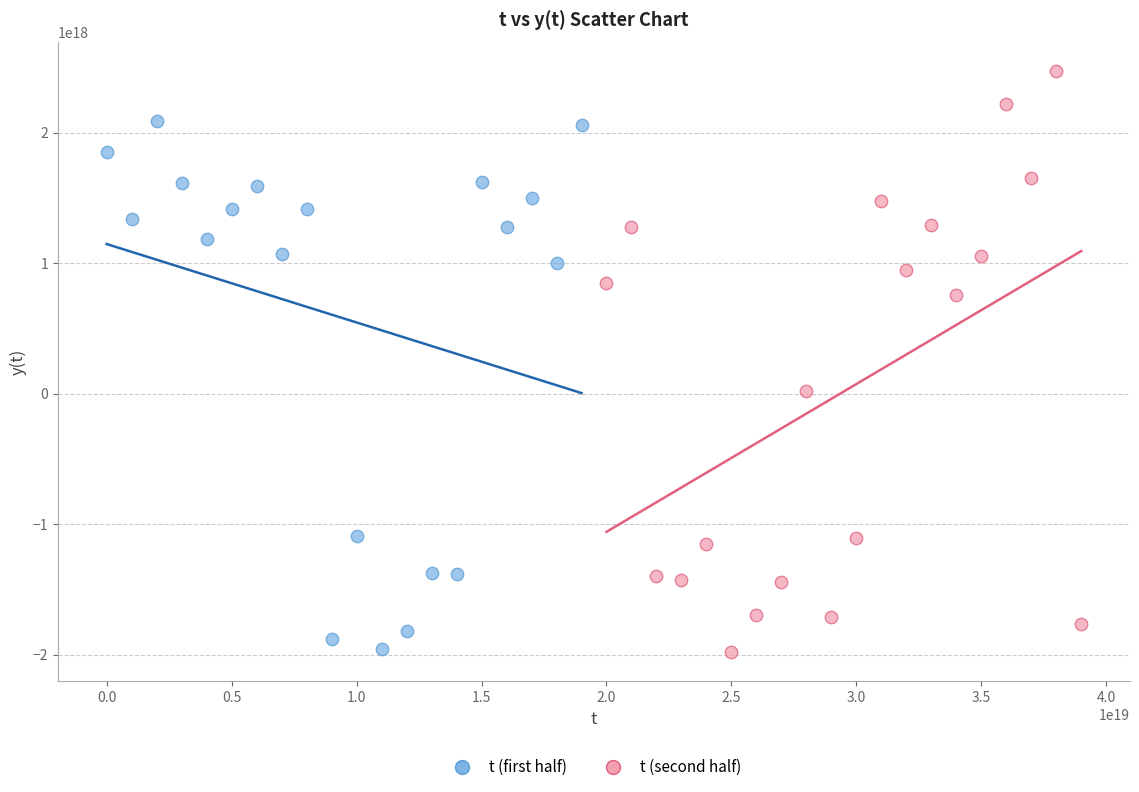

What are all the series names shown in the legend?

t (first half), t (second half)